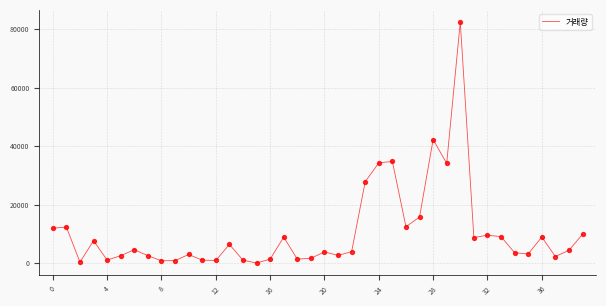

What is the greatest value displayed?

82495